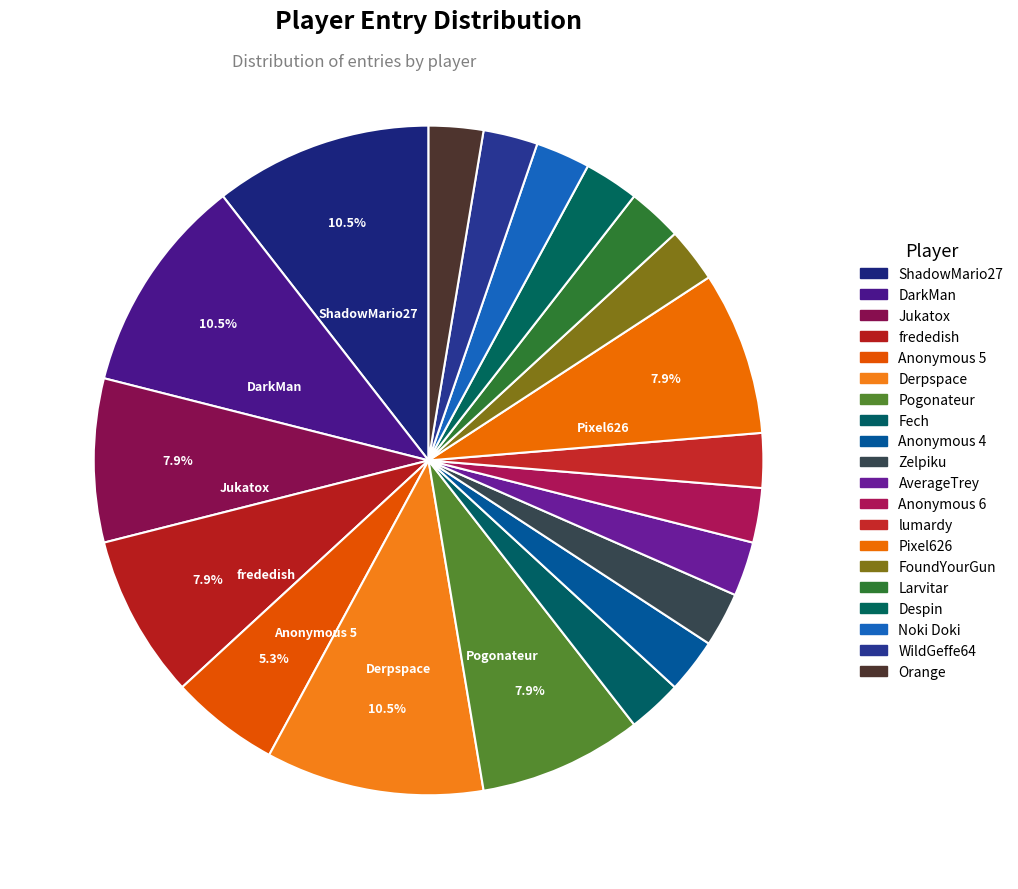

The AverageTrey slice represents 1% of the pie. True or false?

False